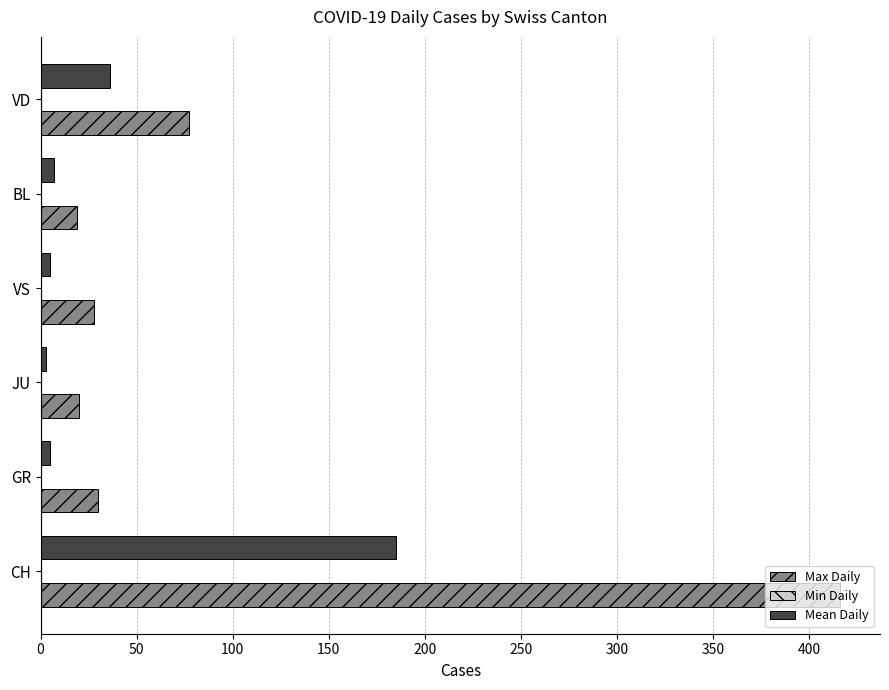

What is the difference between the highest and lowest values at VD?

41